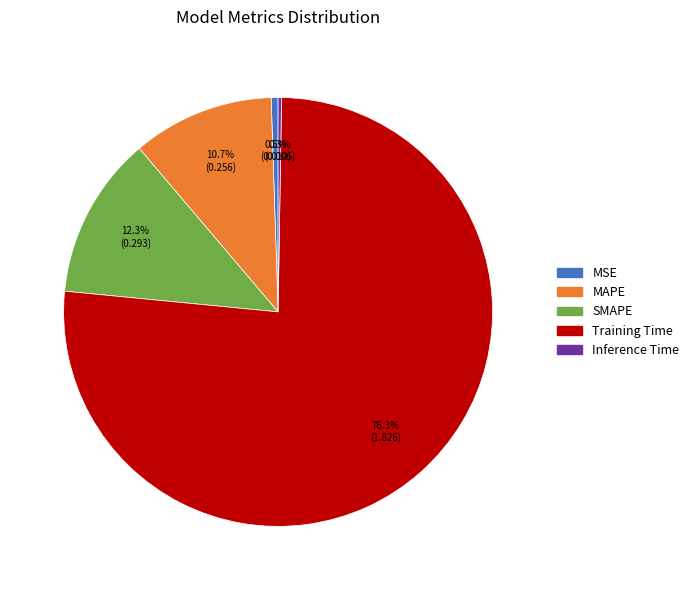

Is it true that Training Time is 76% of the pie?

True